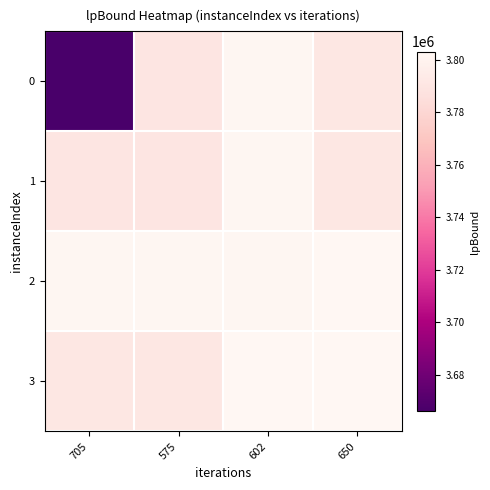

Which series changed the most between 575 and 650?

3